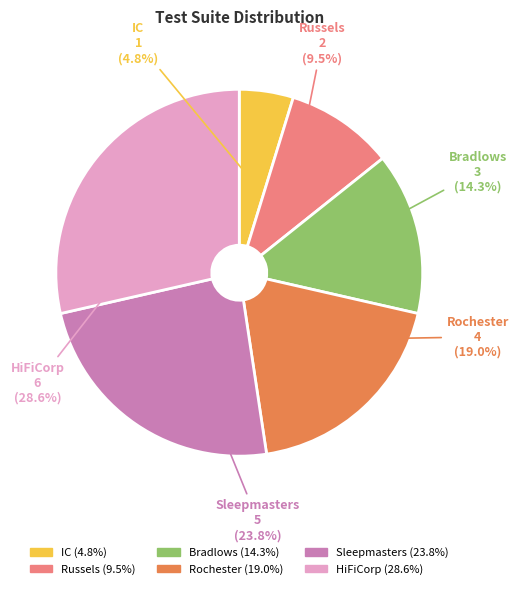

Rank the categories by value from lowest to highest.

IC, Russels, Bradlows, Rochester, Sleepmasters, HiFiCorp